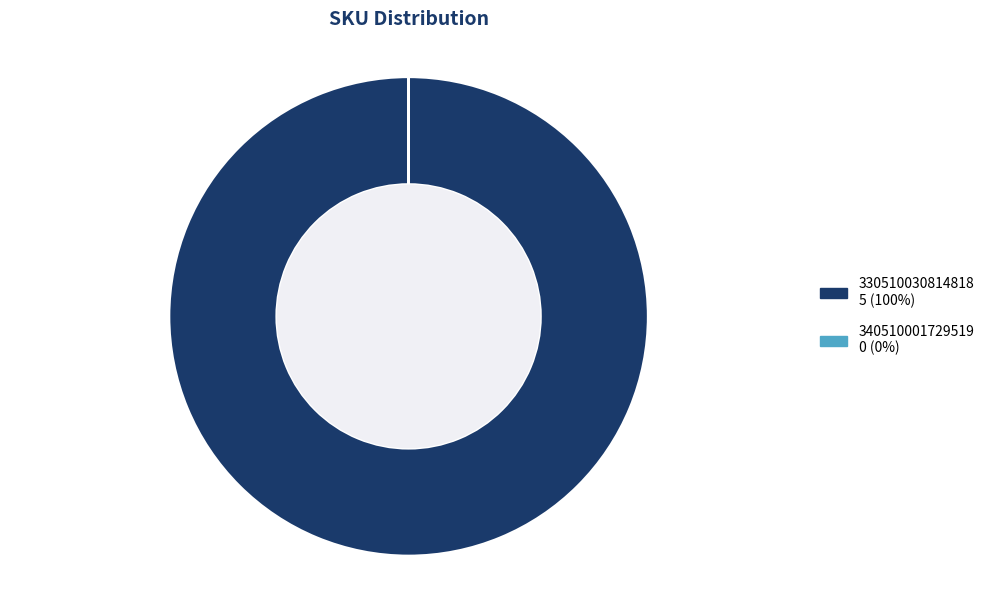

What is the largest slice in the pie chart?

330510030814818